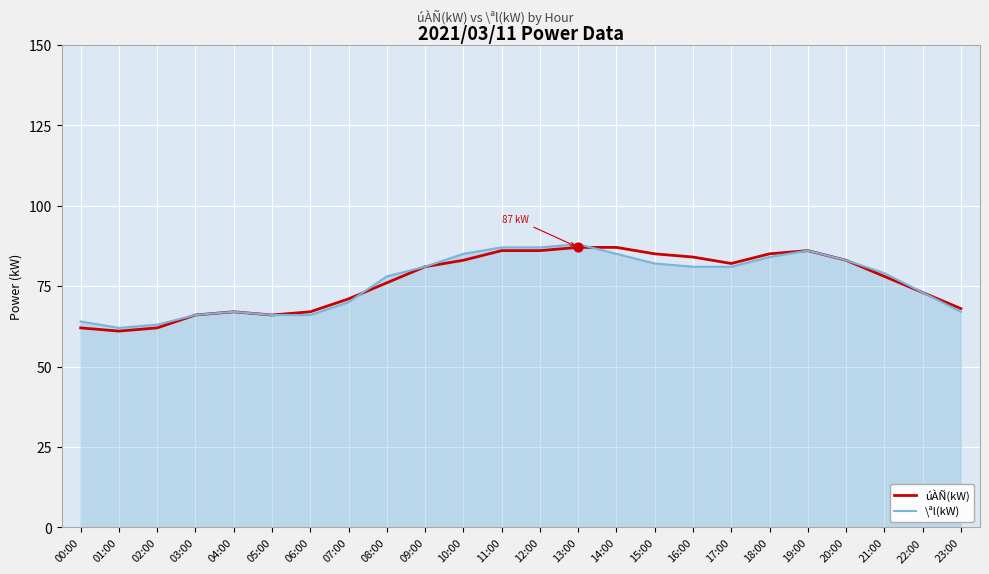

What is the total value across all series at 02:00?

125